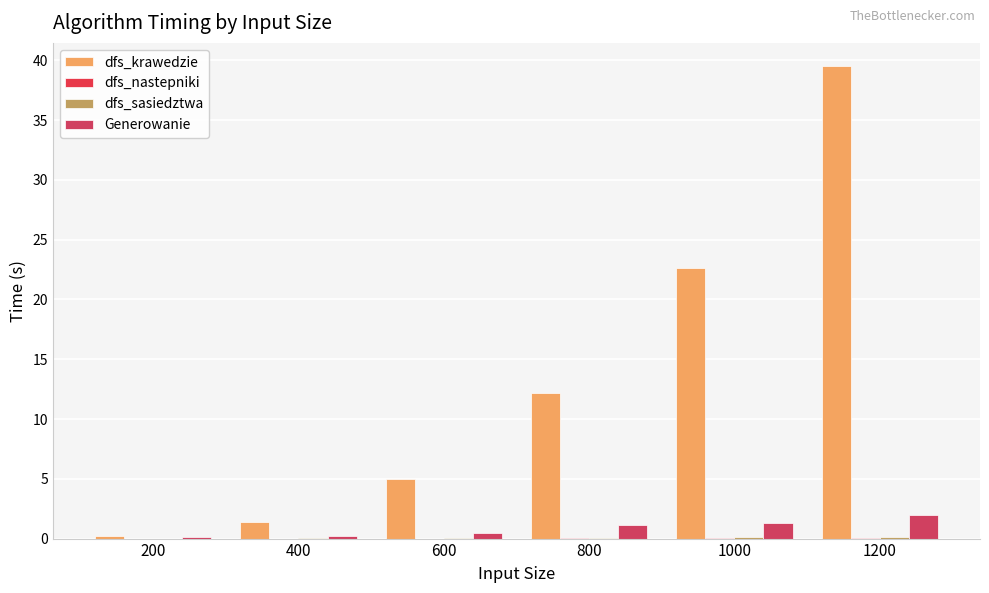

At 600, list the series in order from smallest to largest.

dfs_nastepniki, dfs_sasiedztwa, Generowanie, dfs_krawedzie